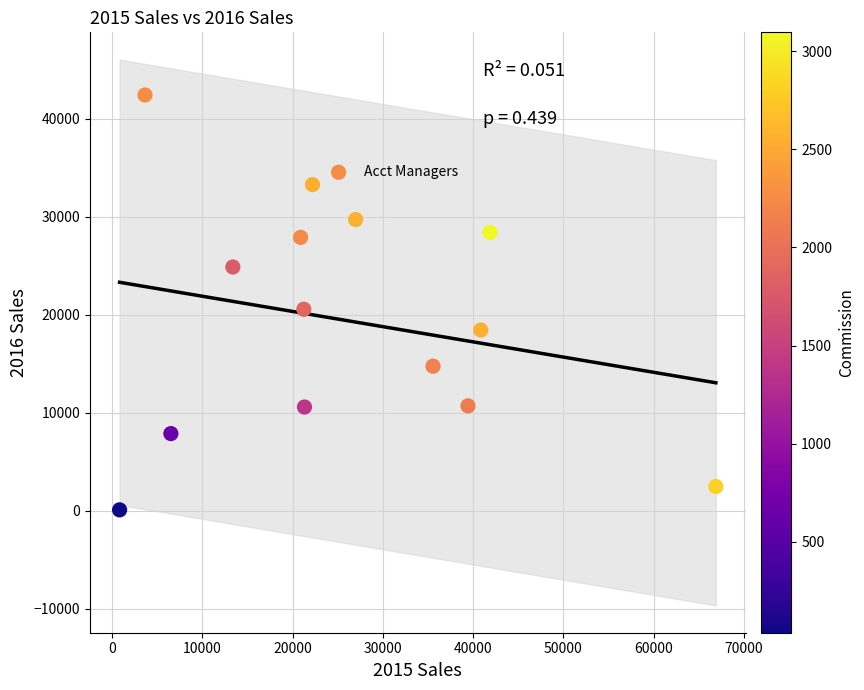

What is the range of X values (max minus min)?

66087.0